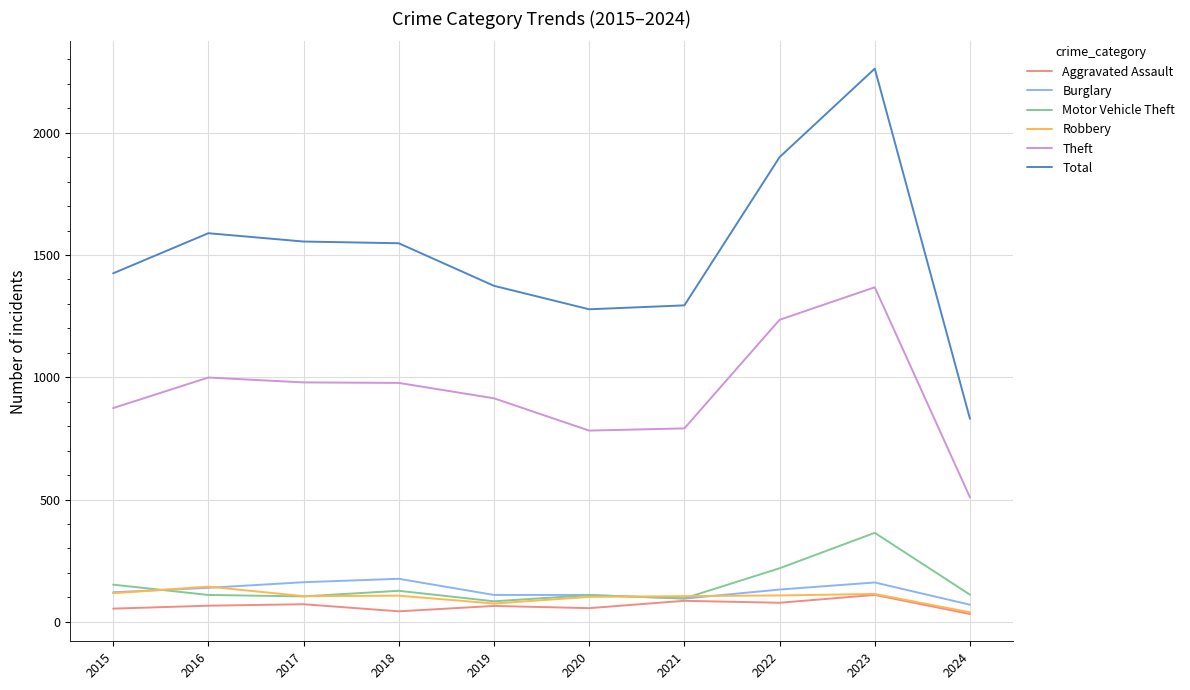

Which series ends up on top after the final intersection of Motor Vehicle Theft and Robbery?

Motor Vehicle Theft